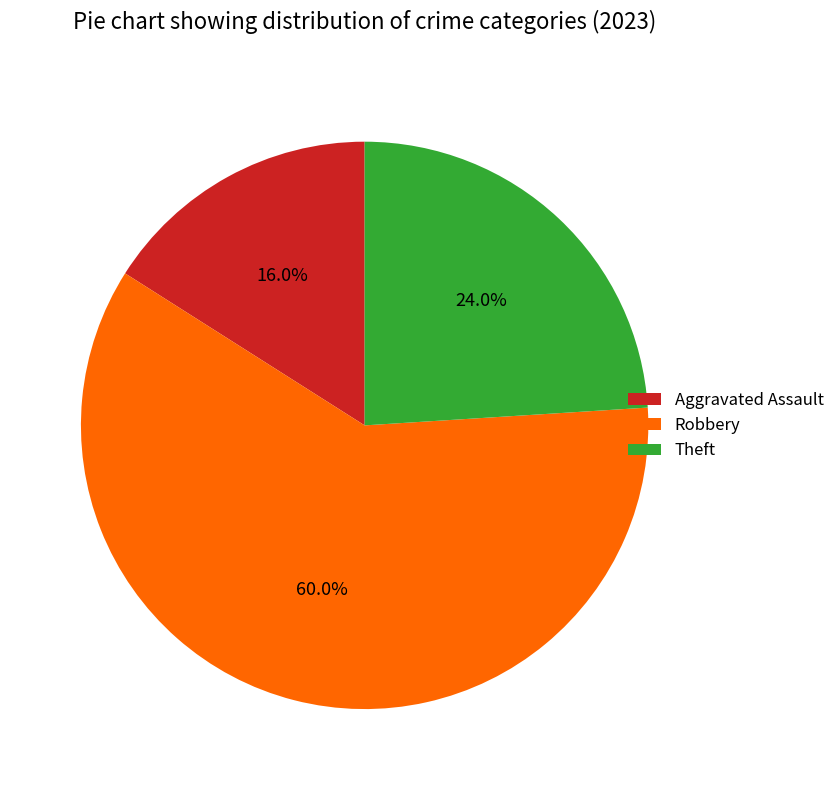

Approximately how many times larger is the value at Theft compared to Aggravated Assault?

1.5